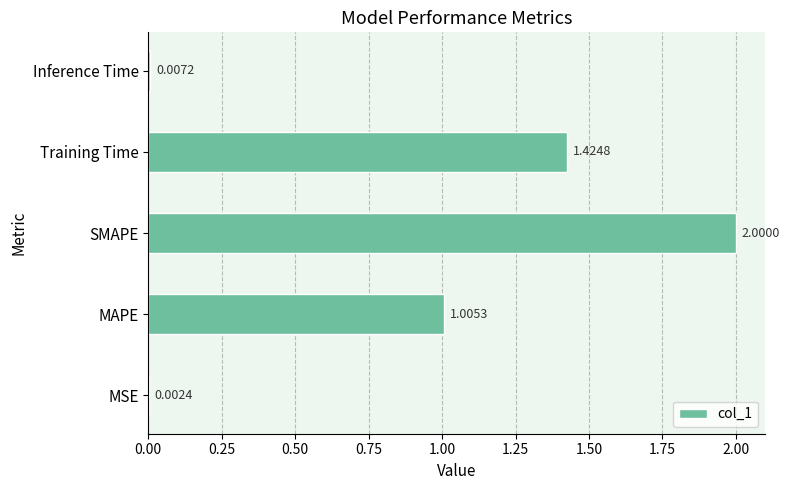

What is the ratio of the value at MAPE to the value at SMAPE?

0.5